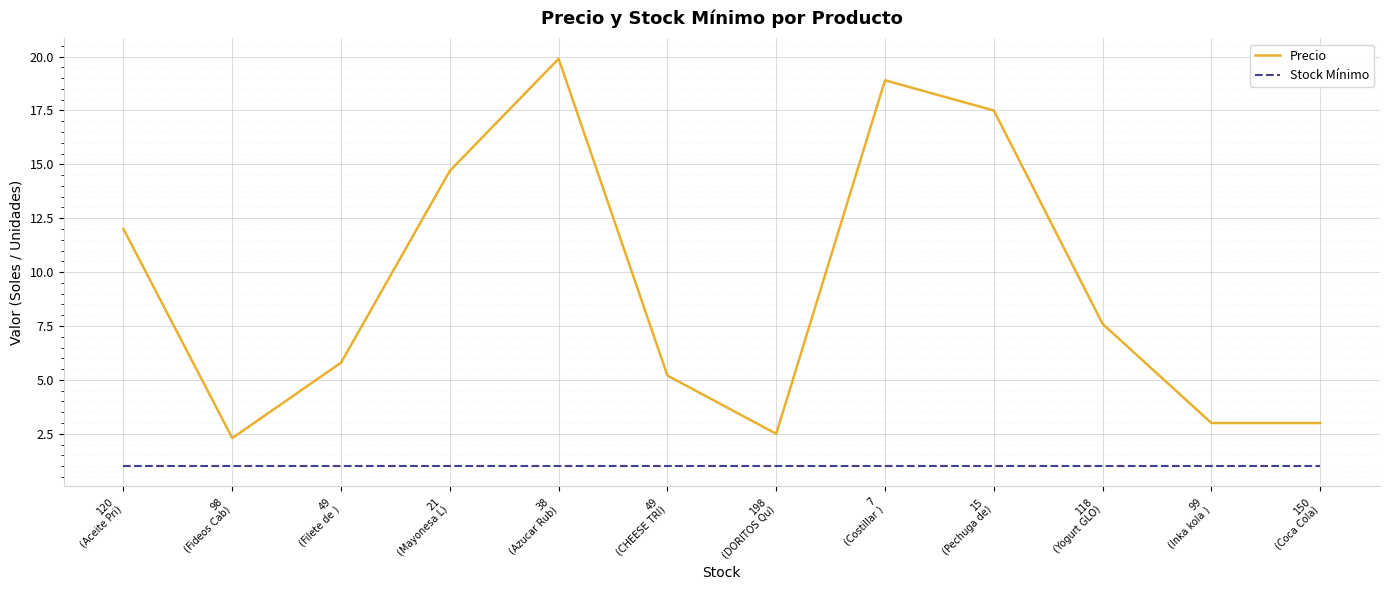

True or false: Precio and Stock Mínimo cross at least once.

False